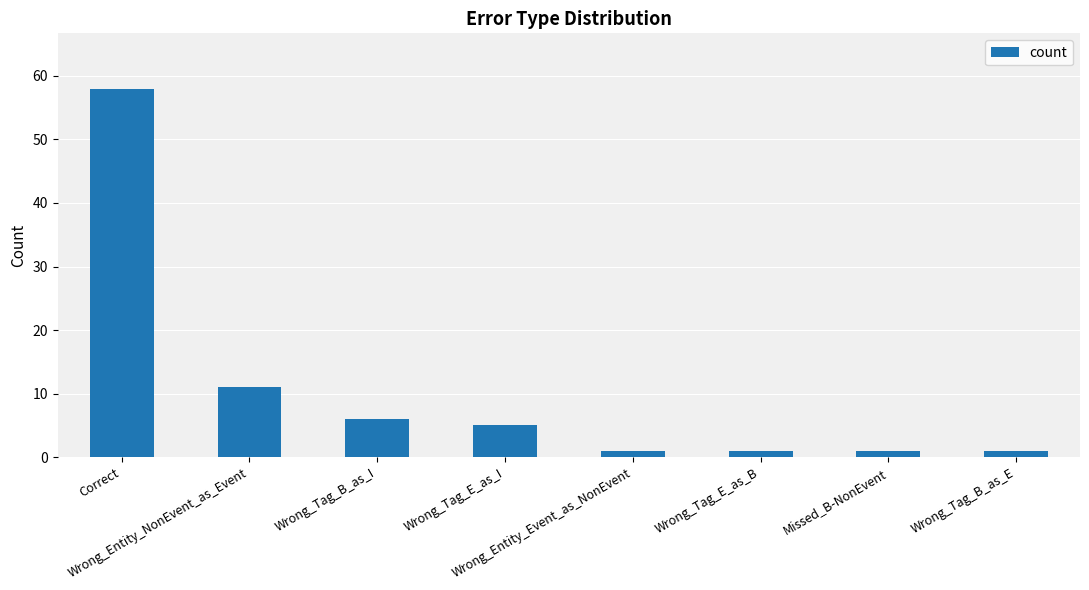

What is the greatest value displayed?

58